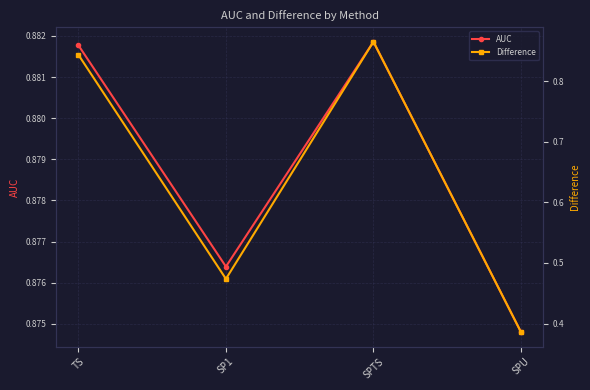

How many interior local peaks does the Difference series have?

1